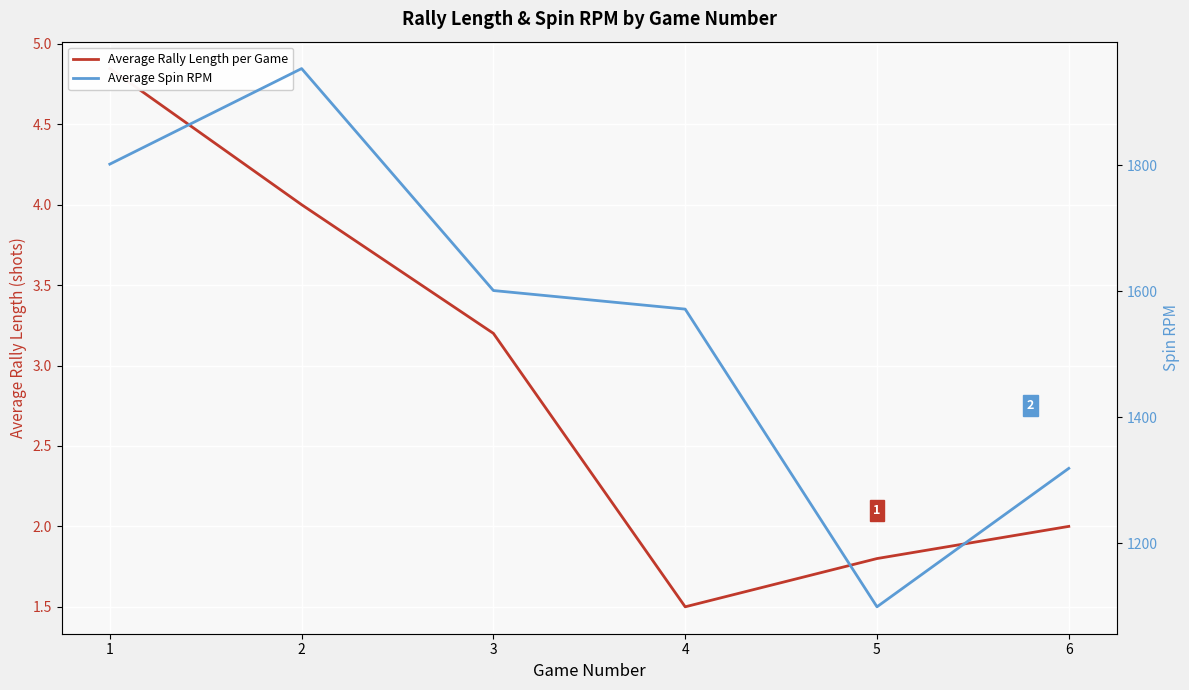

Which has a higher value, 4 or 5?

5